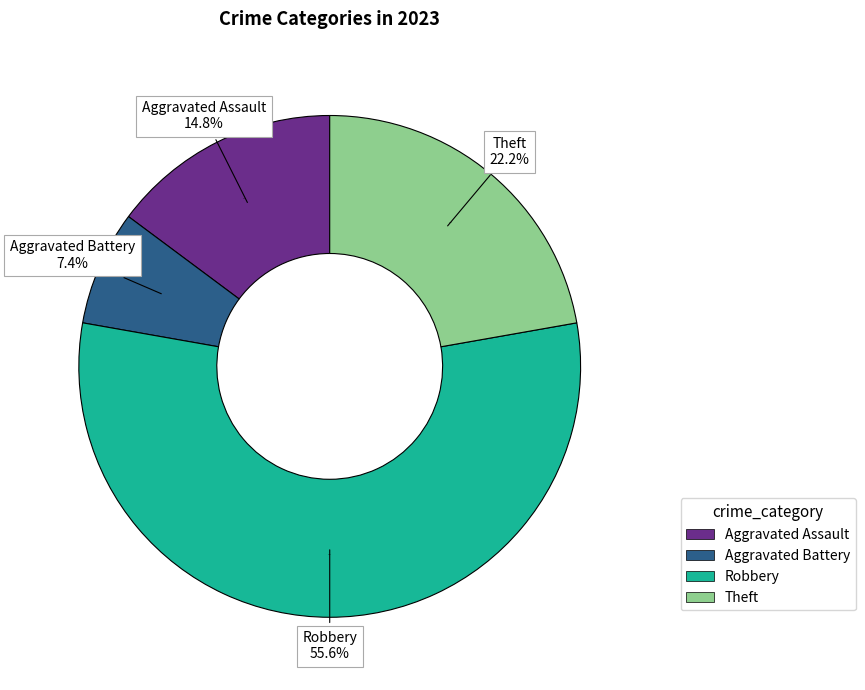

Count the number of slices in the pie.

5